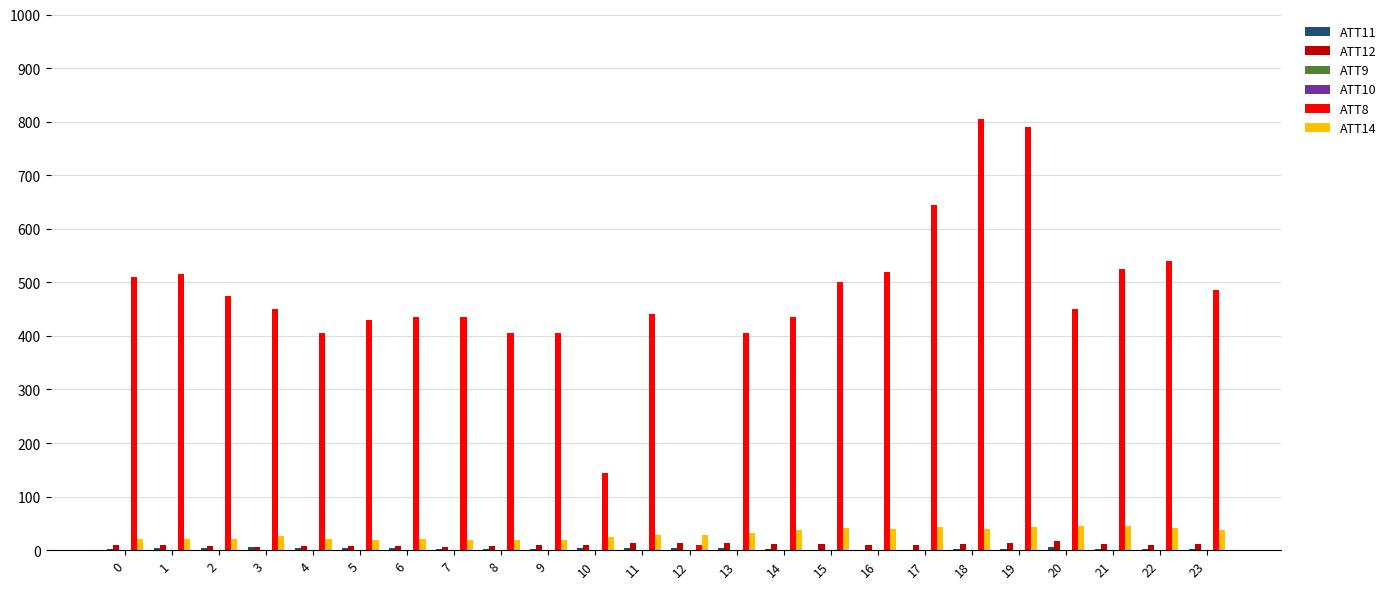

Is the value of ATT12 at 11 greater than the value of ATT8 at 11?

No